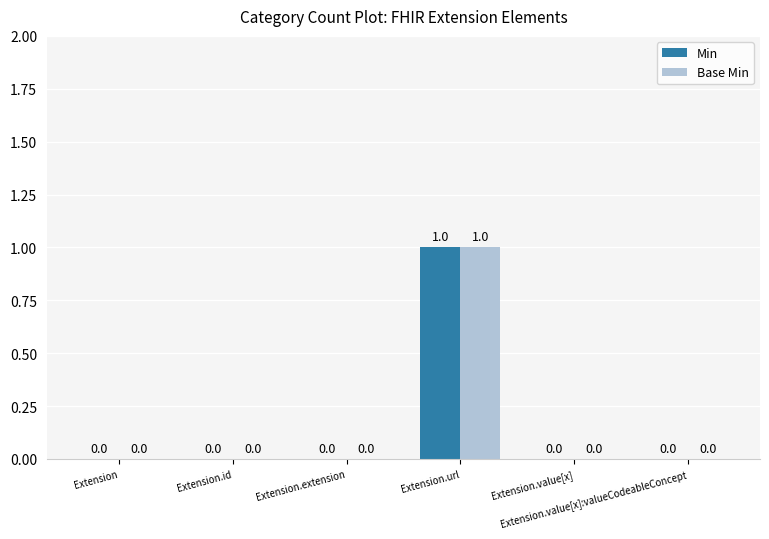

How many groups of bars are there?

6